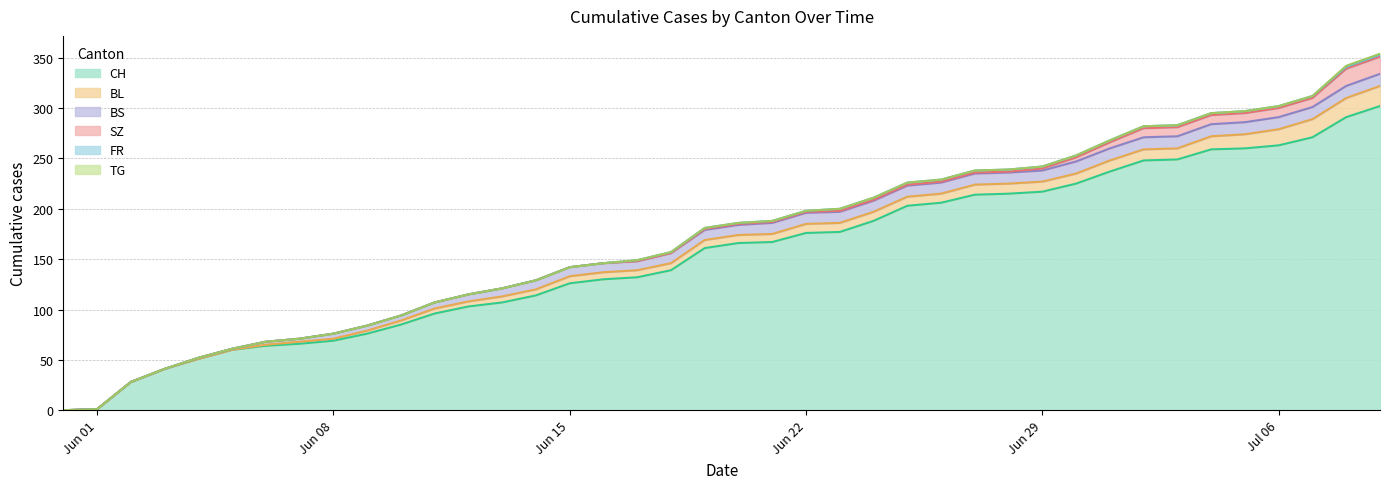

The TG series shows 1 at 2020-06-18. True or false?

False